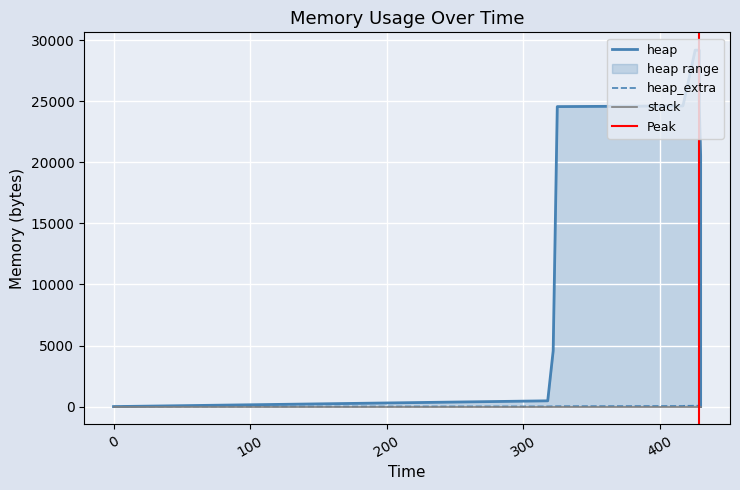

What is the value of the heap point at the 5th from the left?

24623